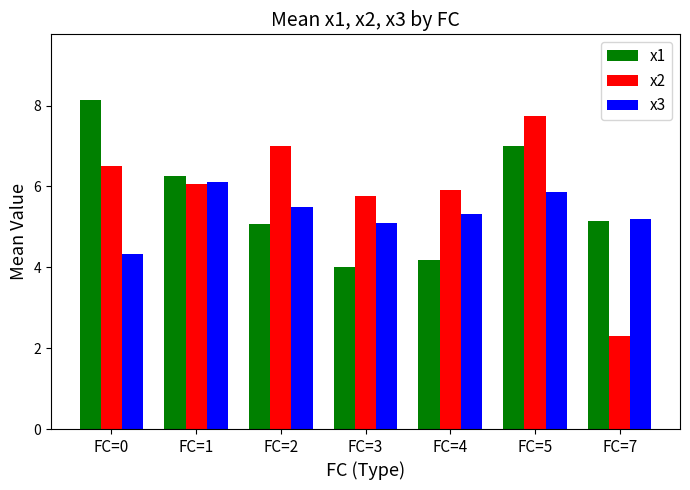

What is the difference between the highest and lowest values at FC=4?

1.7